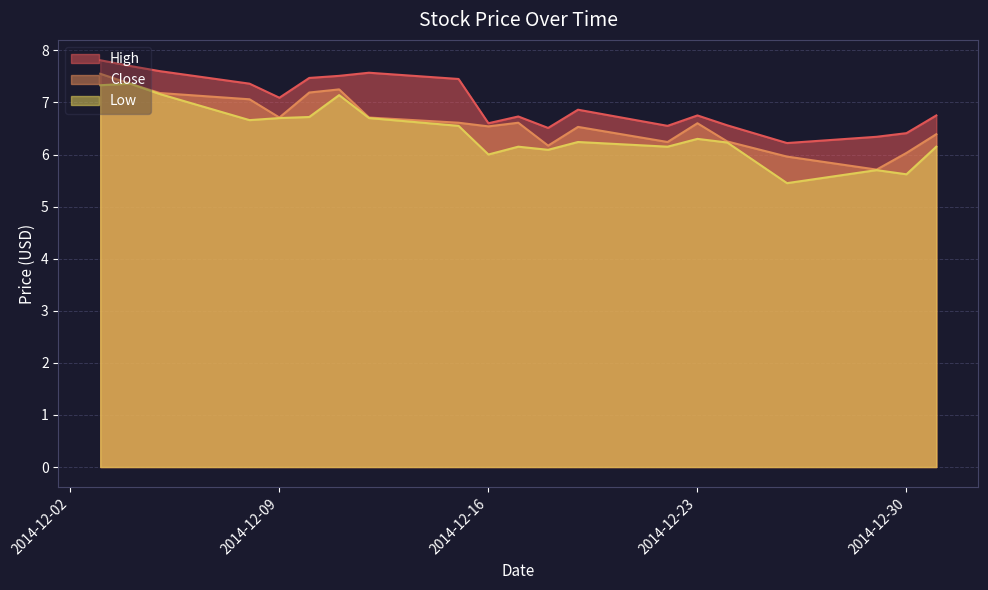

Which series changed the most between 2014-12-11 and 2014-12-08?

Low